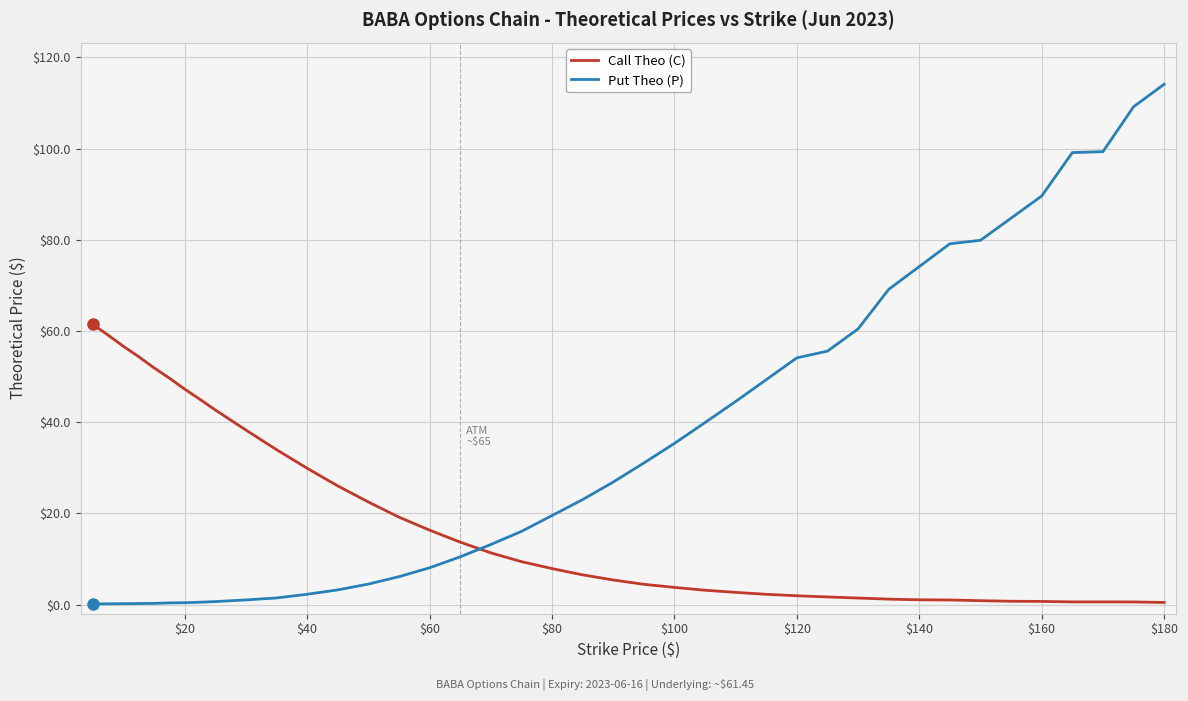

Which series has the largest range (max minus min)?

Put Theo (P)